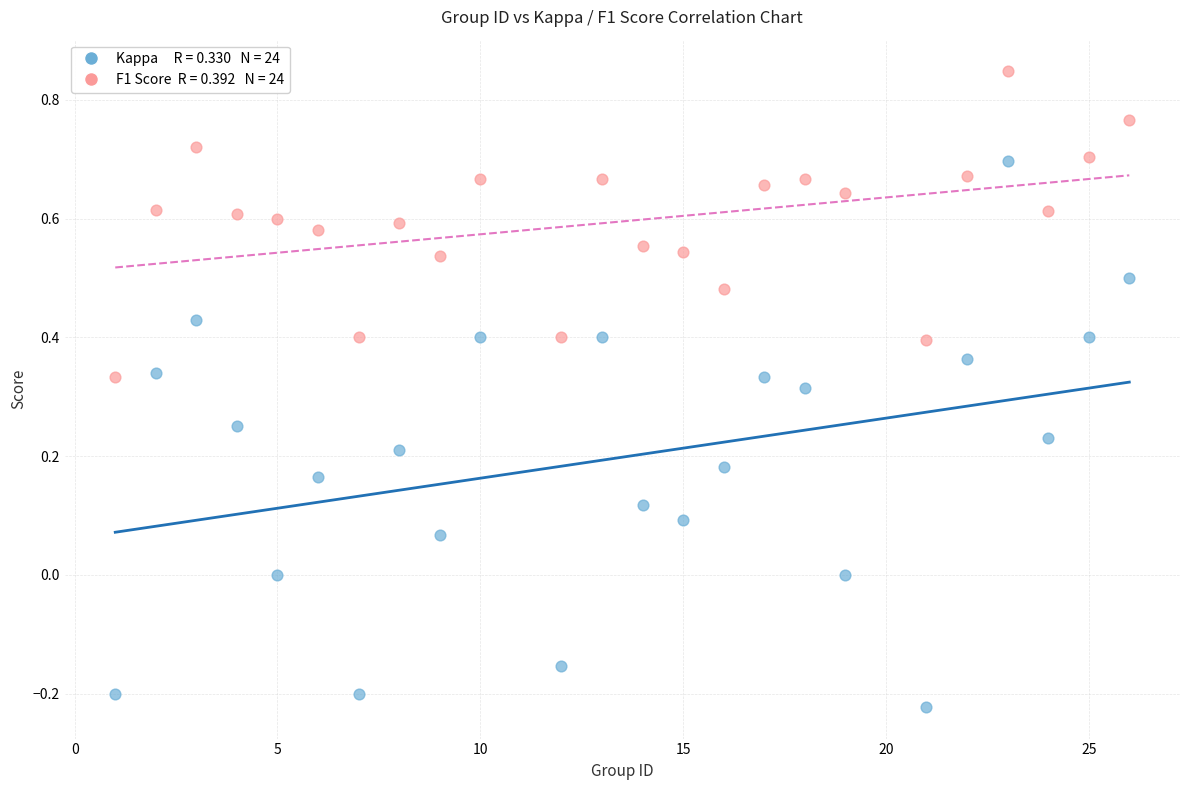

Across all data points, what is the range of Y values (max minus min)?

1.1